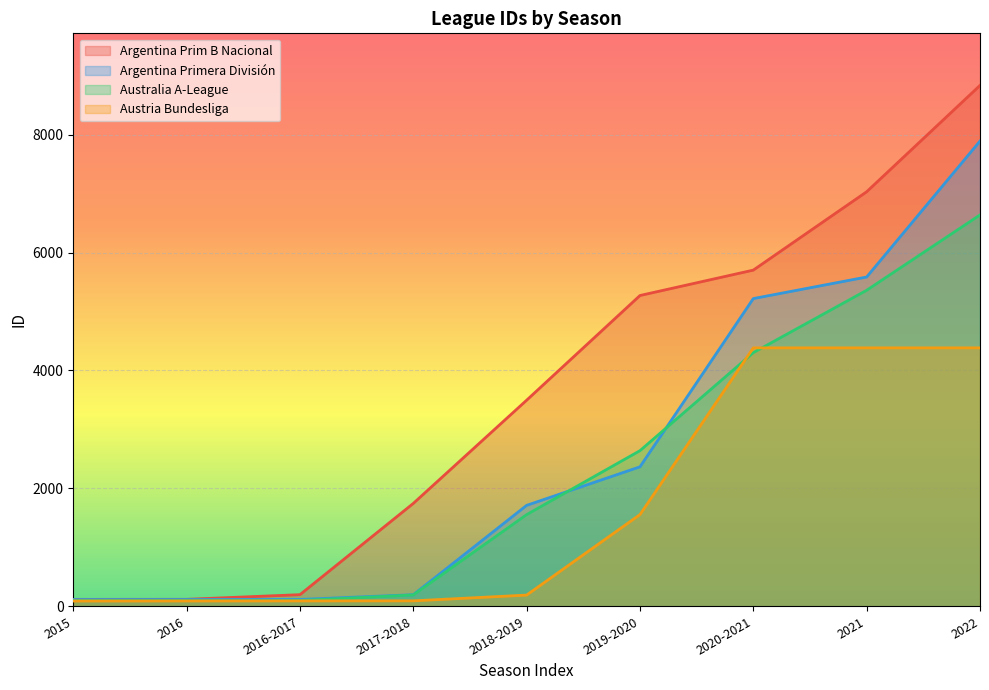

Rank the series at 2018-2019 from highest to lowest value.

Argentina Prim B Nacional, Argentina Primera División, Australia A-League, Austria Bundesliga